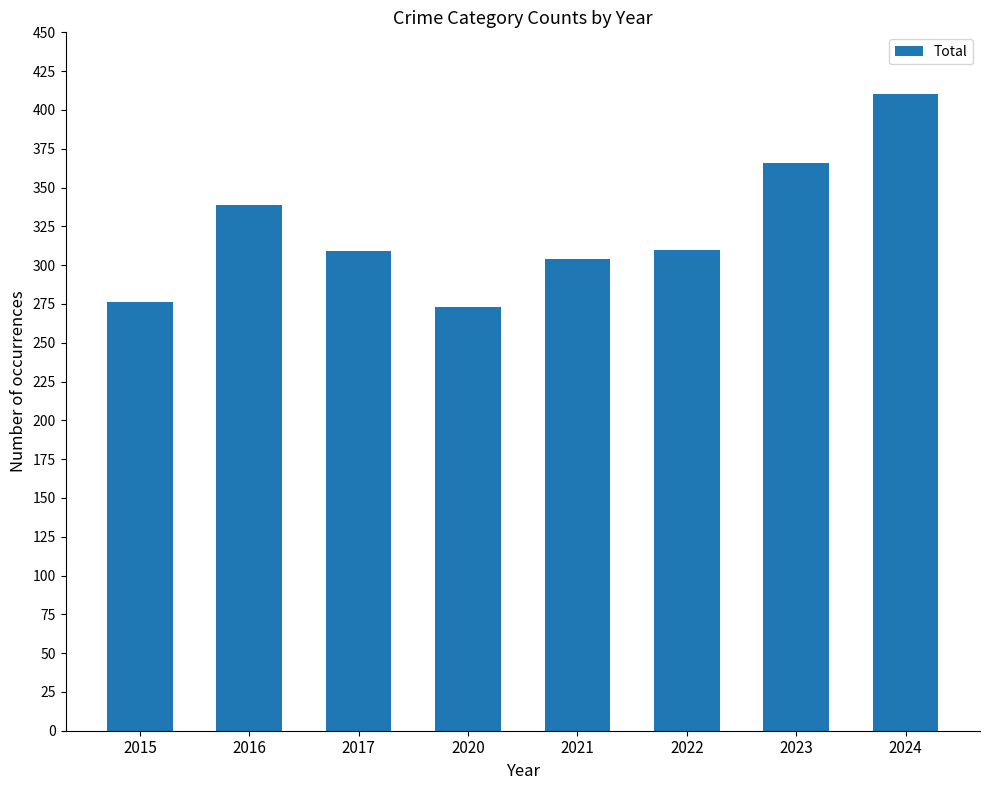

What is the difference between the maximum and minimum values?

137